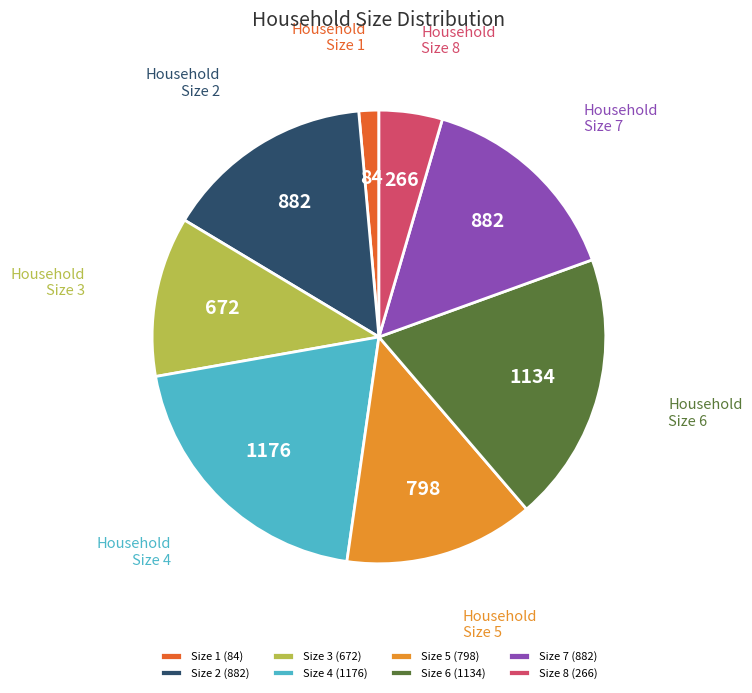

How many slices are in this pie chart?

8